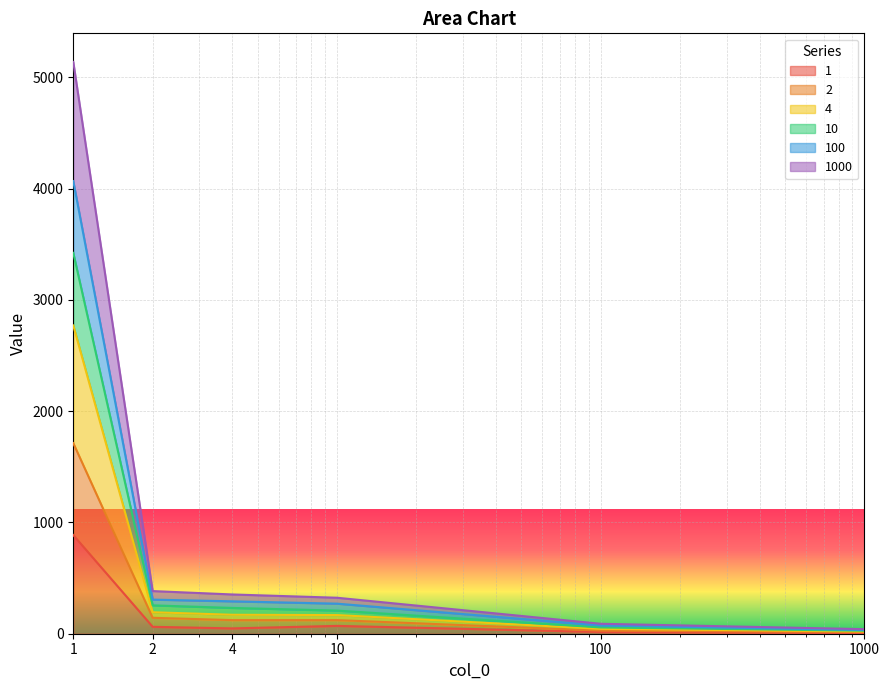

What is the maximum value shown in the chart?

5139.6